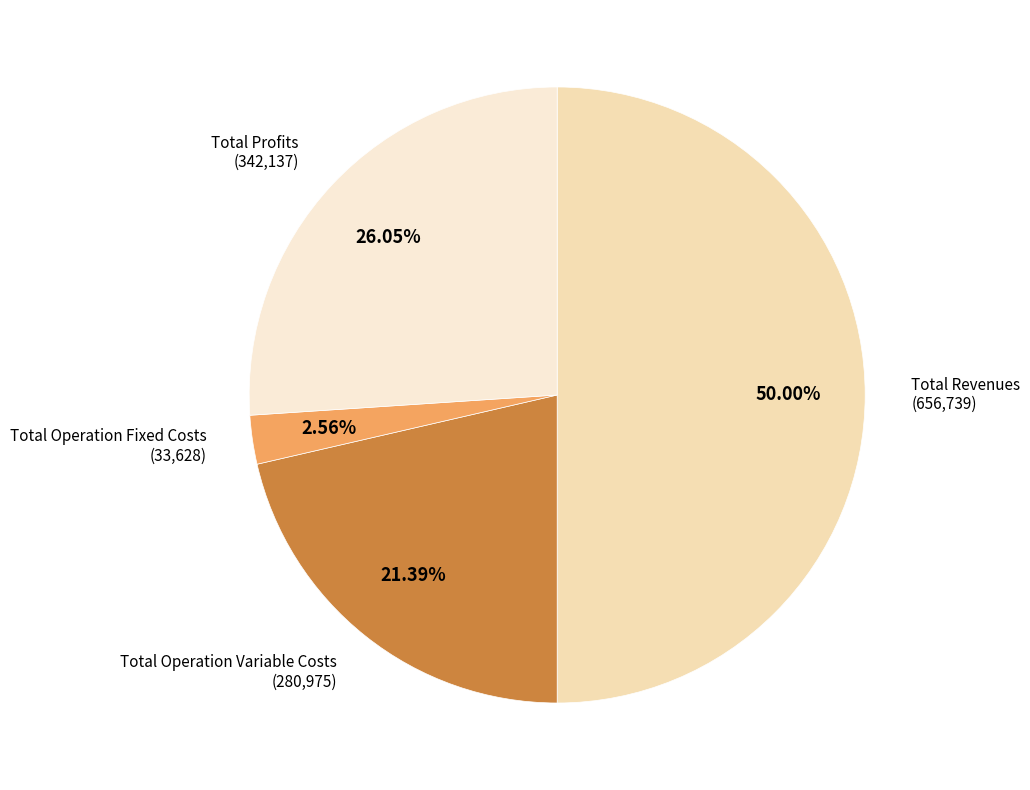

What percentage is the Total Revenues slice, to the nearest percent?

50%